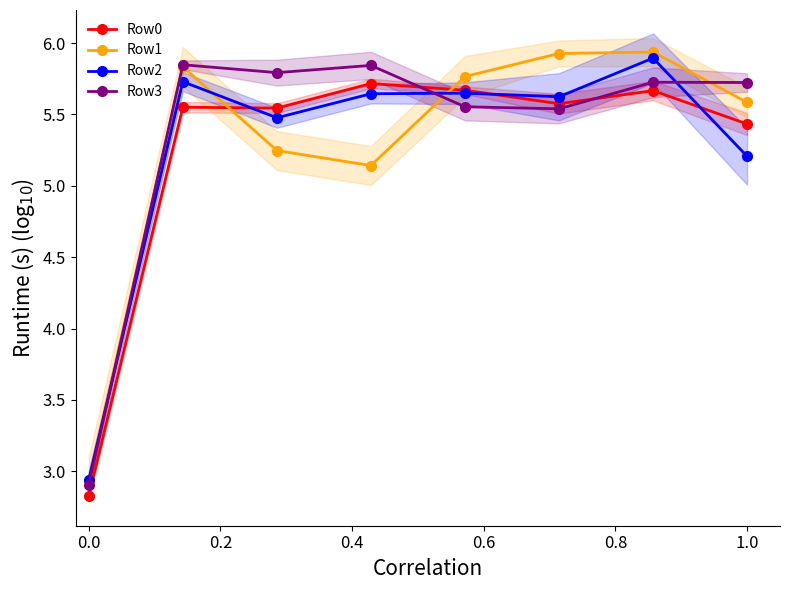

Is the value of Row2 at 1.0 greater than the value of Row3 at 0.0?

Yes